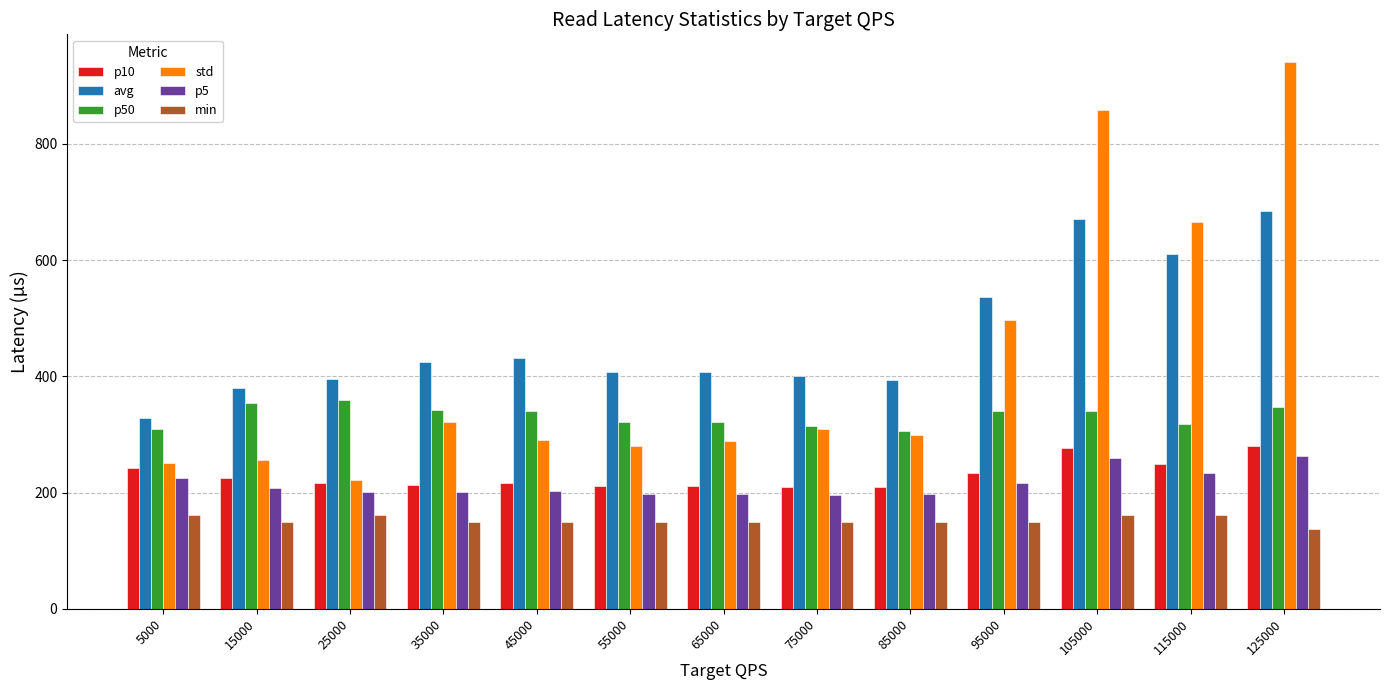

The value of p10 at 125000 is 280.8. True or false?

True